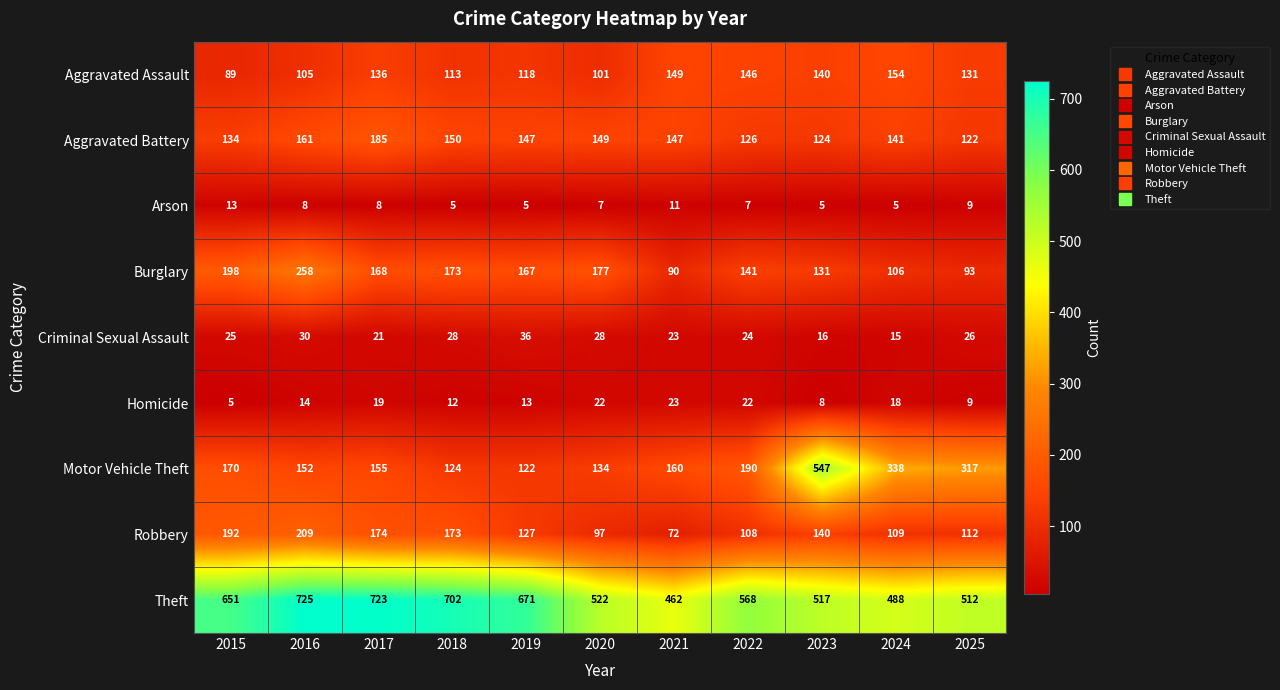

At which category is the sum across all series the highest?

2016